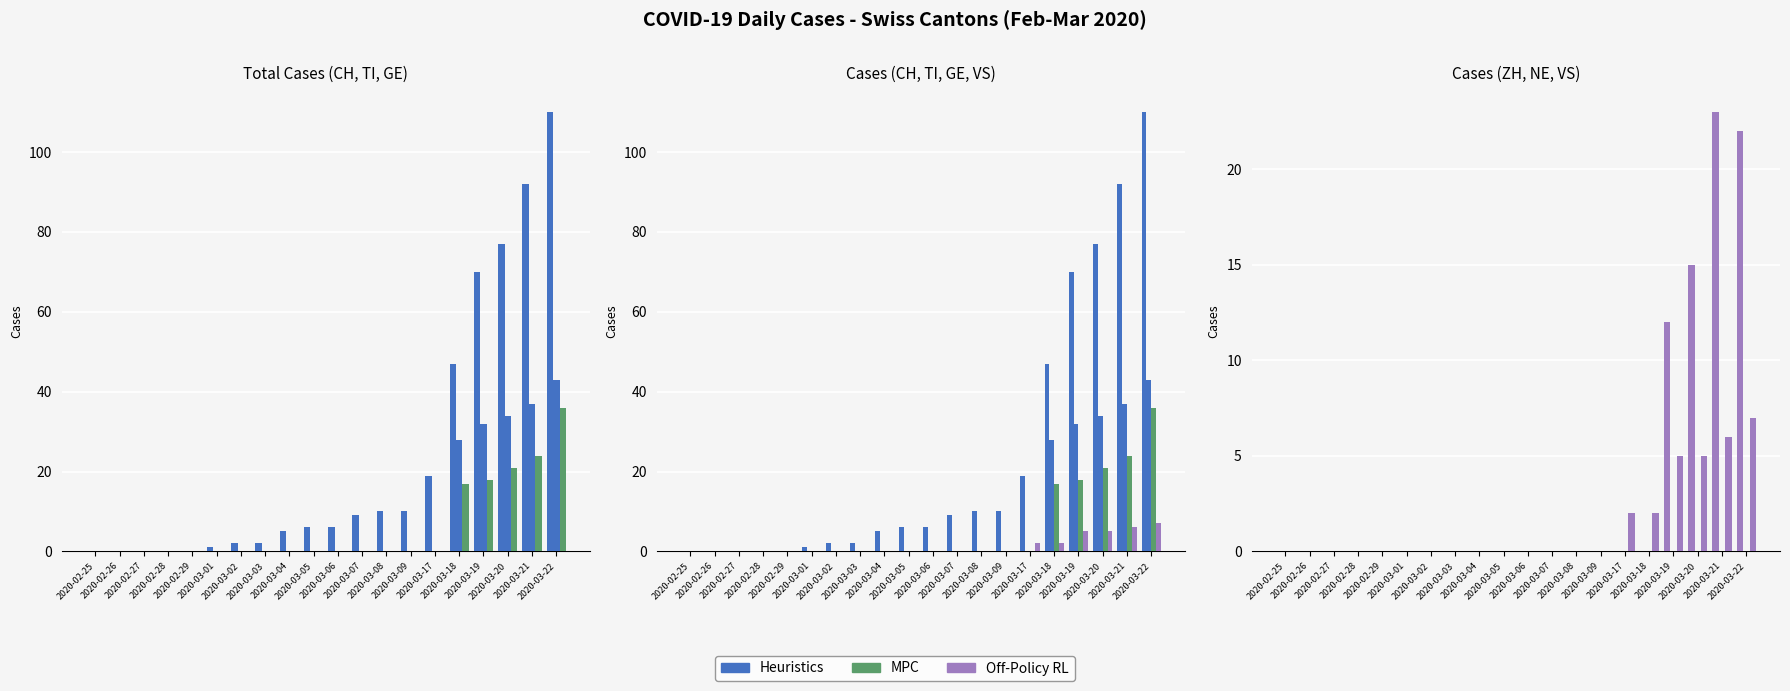

What is the approximate value of VS at 2020-03-18?

2